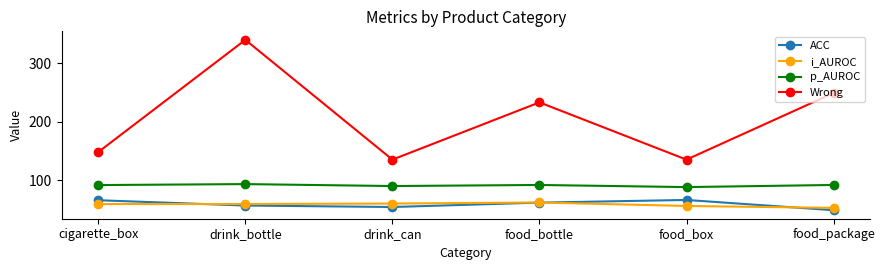

Which label corresponds to the smallest value in the chart?

food_package